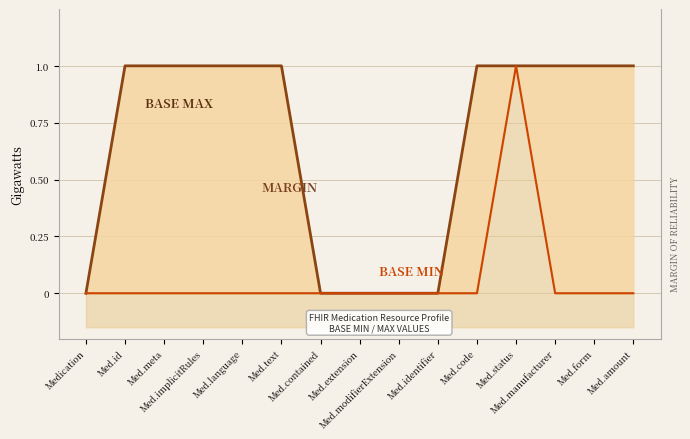

What position from the right is Med.id?

14